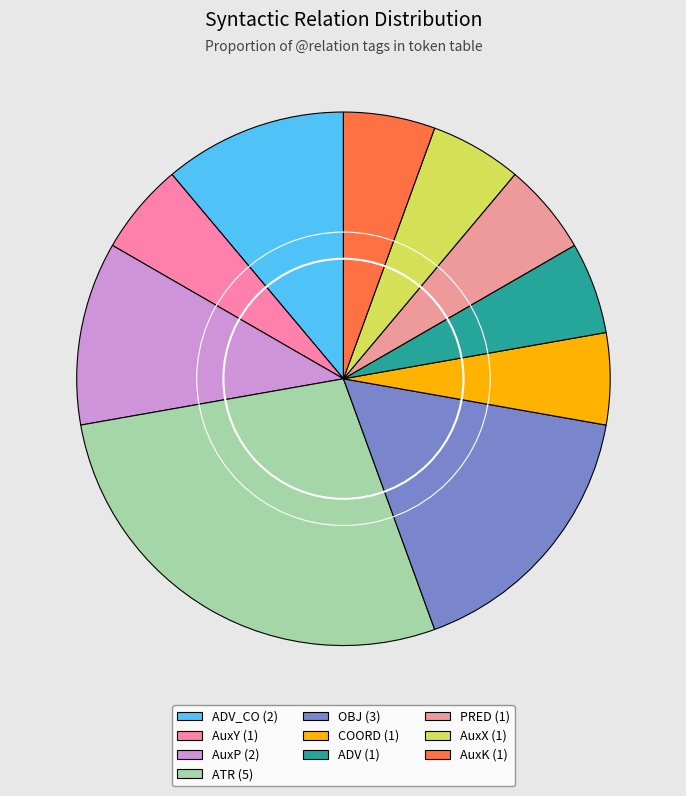

Which slice is the largest?

ATR